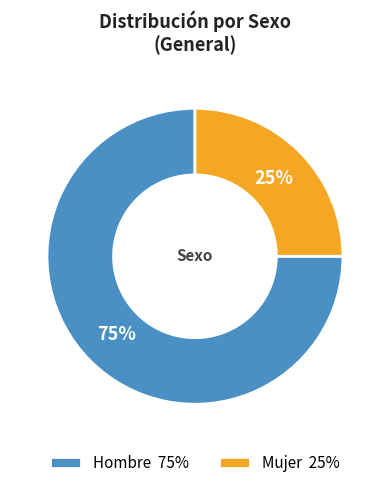

Does any single category account for the majority?

Yes